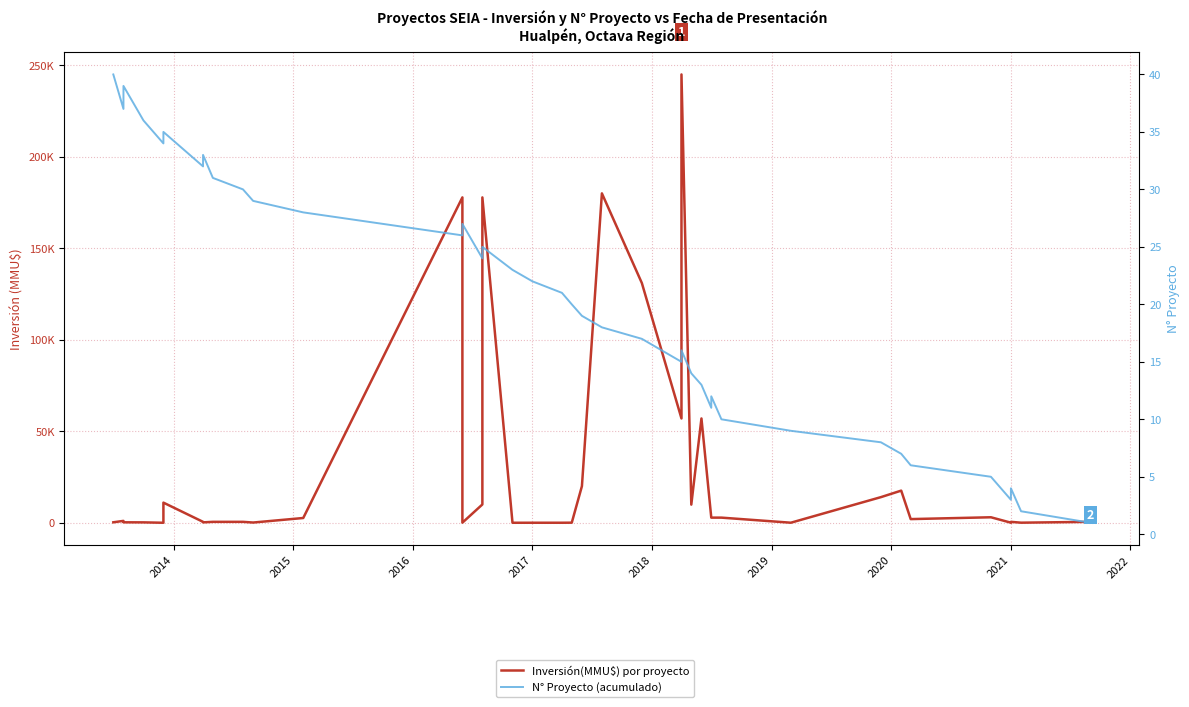

What is the average value of the N° Proyecto (acumulado) series?

20